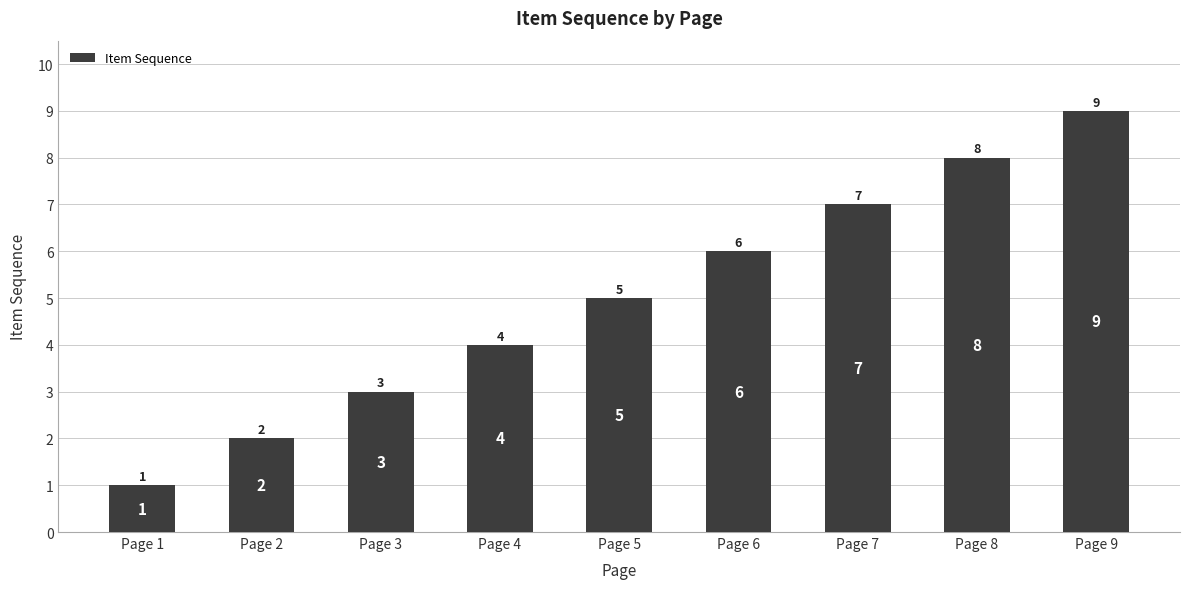

Does the chart contain stacked bars?

No